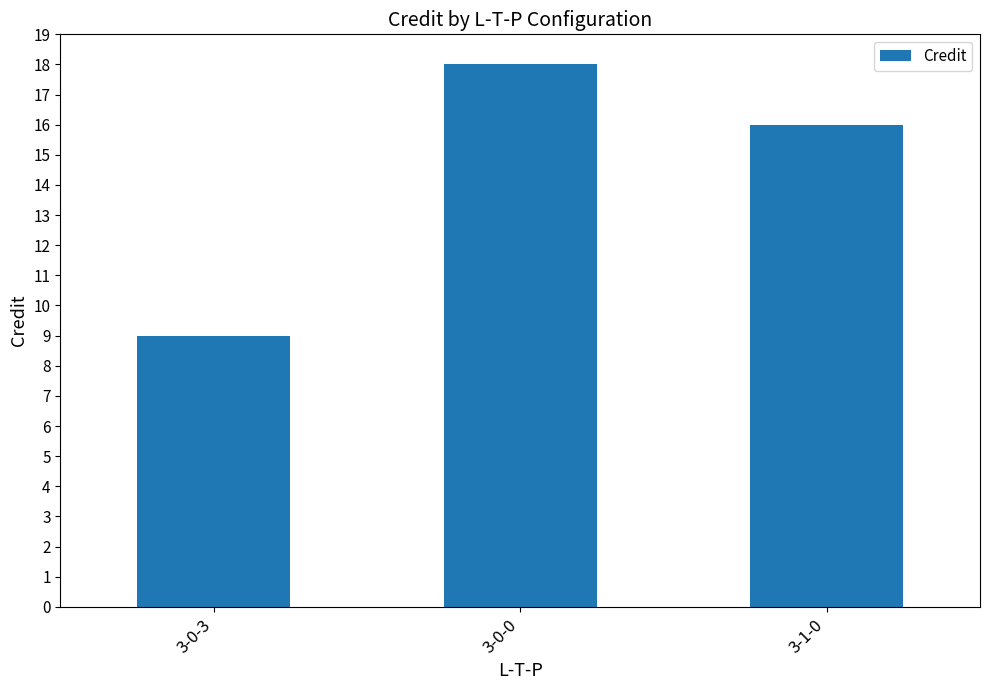

Which category has the highest value across all series?

3-0-0